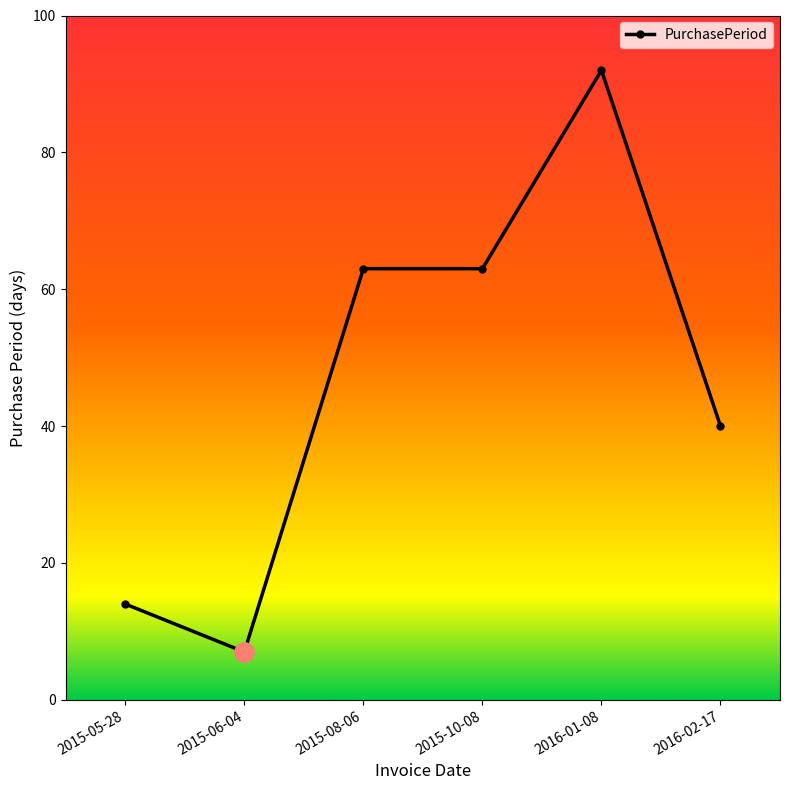

Reading left to right, list all the values displayed in this chart.

14	7	63	63	92	40